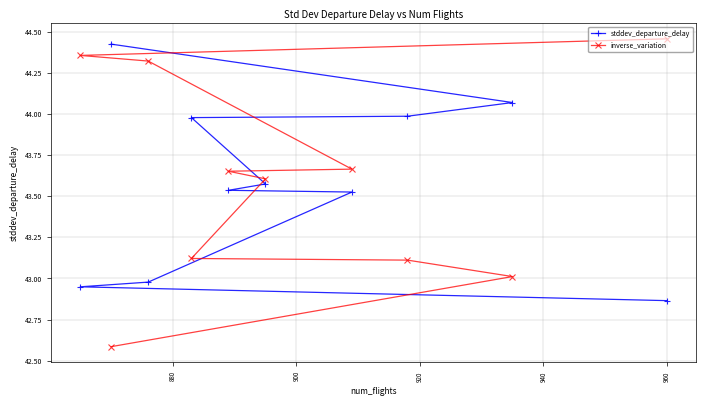

Which series has the widest spread of values?

inverse_variation